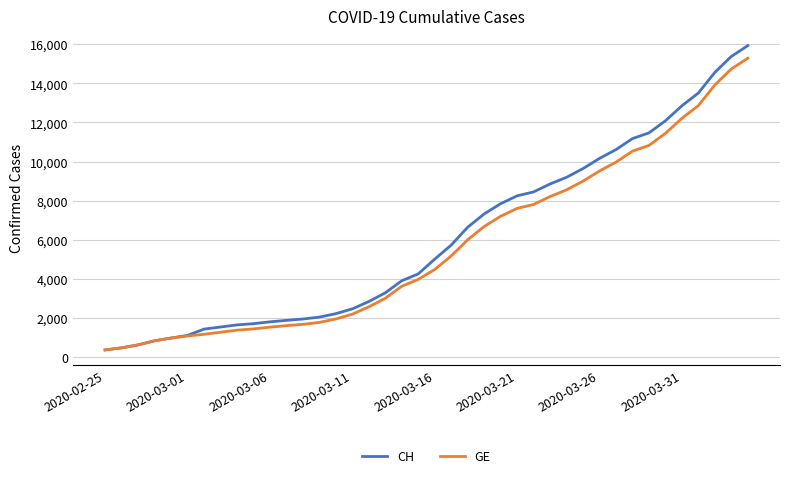

What is the highest value of the GE series?

15284